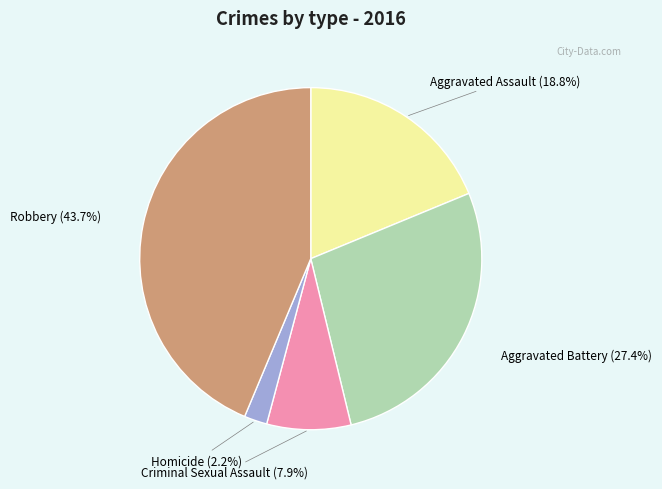

Is there a majority slice in this chart?

No